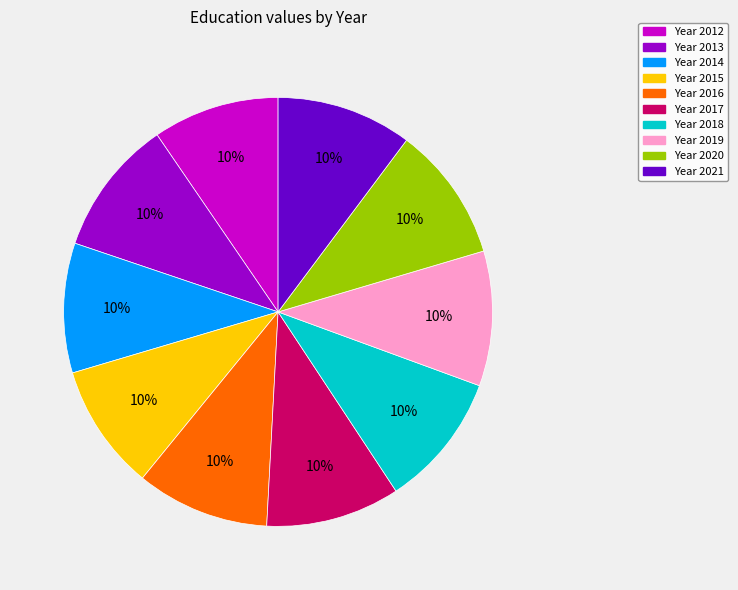

To the nearest percent, what is the average slice percentage?

10%